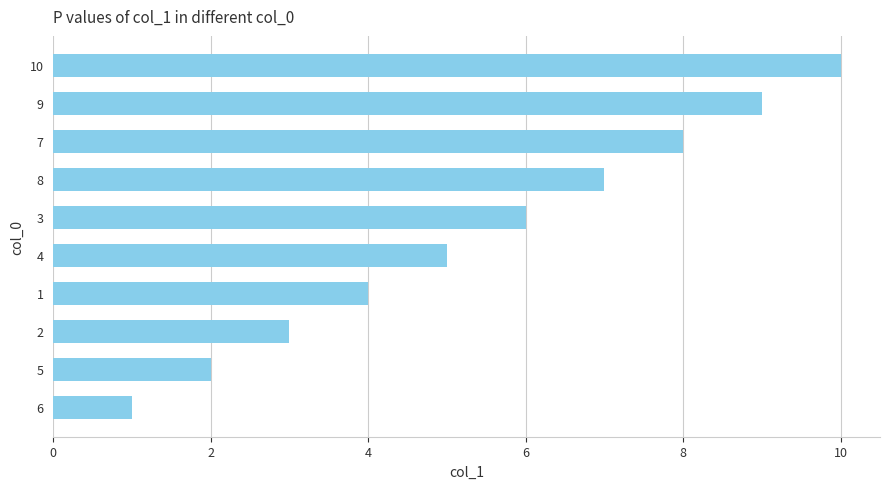

The value at 10 is 6. True or false?

False